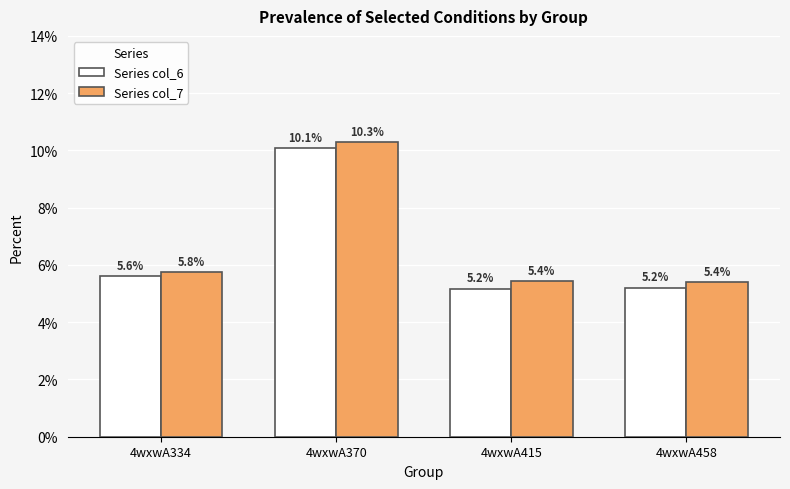

At which category does the chart reach its peak across all series?

4wxwA370